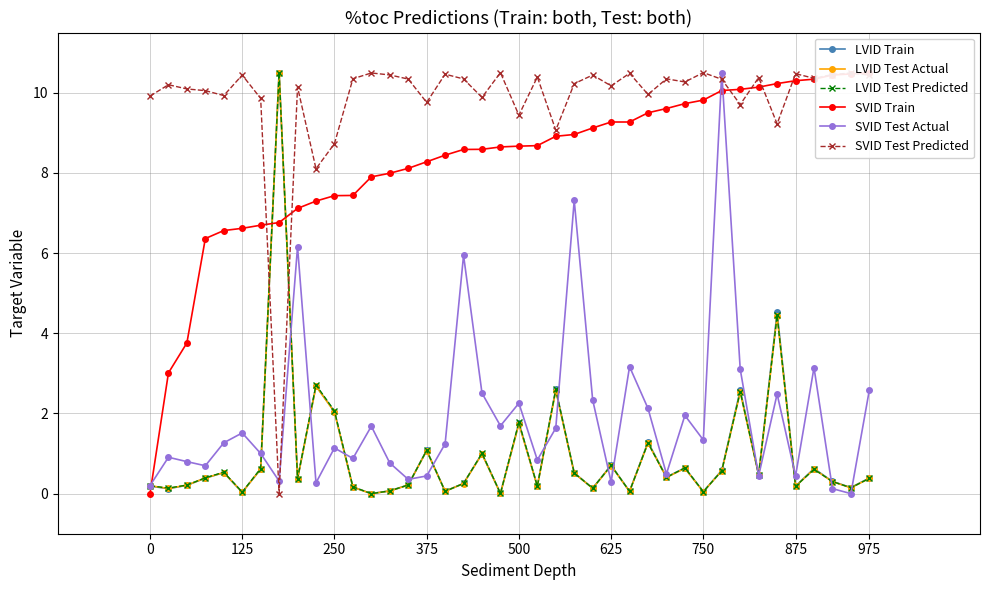

Which series has the largest range (max minus min)?

LVID Train